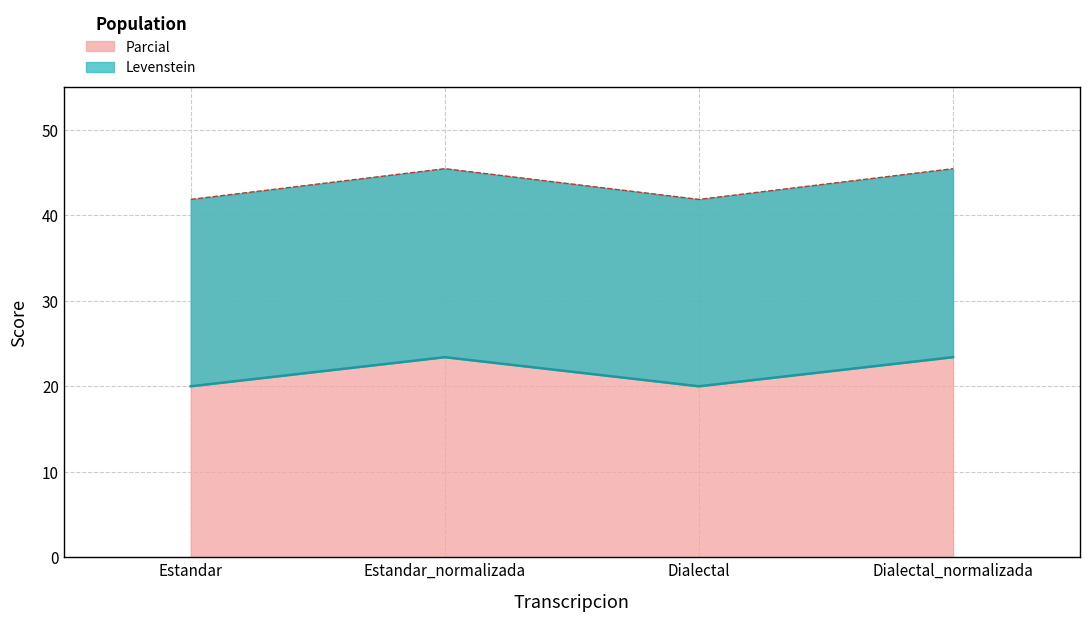

What is the smallest value displayed?

20.0